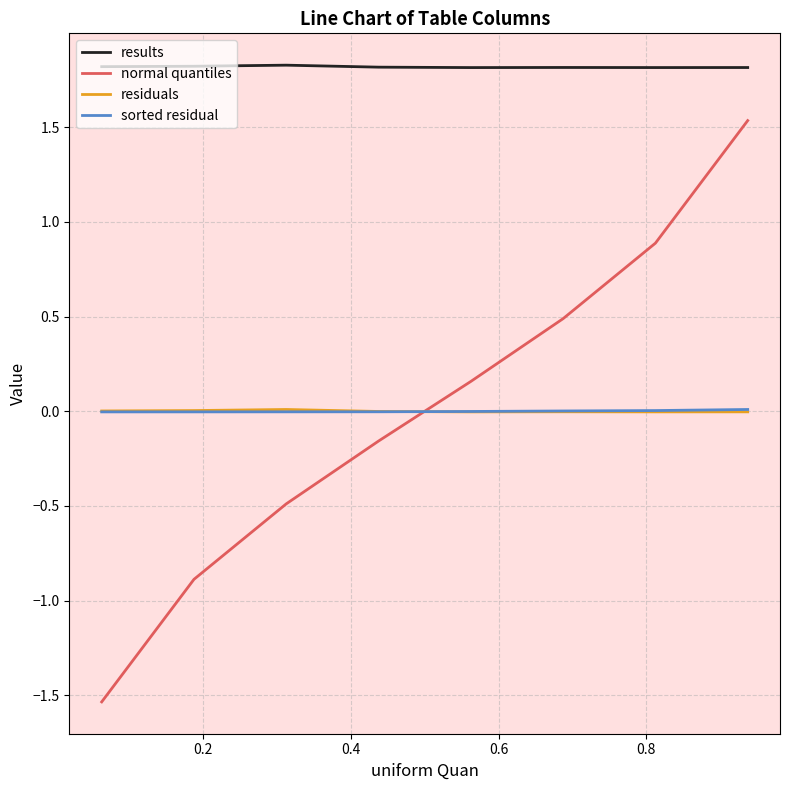

What is the maximum value shown in the chart?

1.8